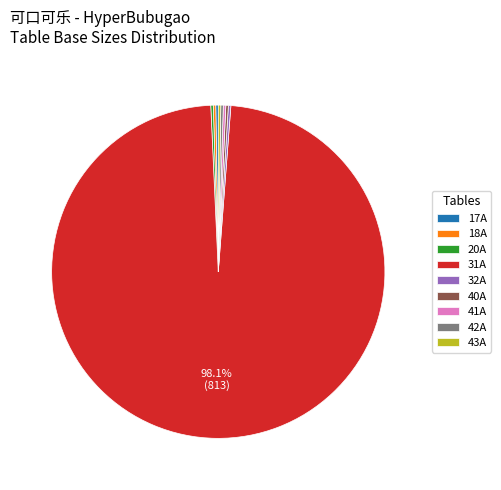

Is there a majority slice in this chart?

Yes